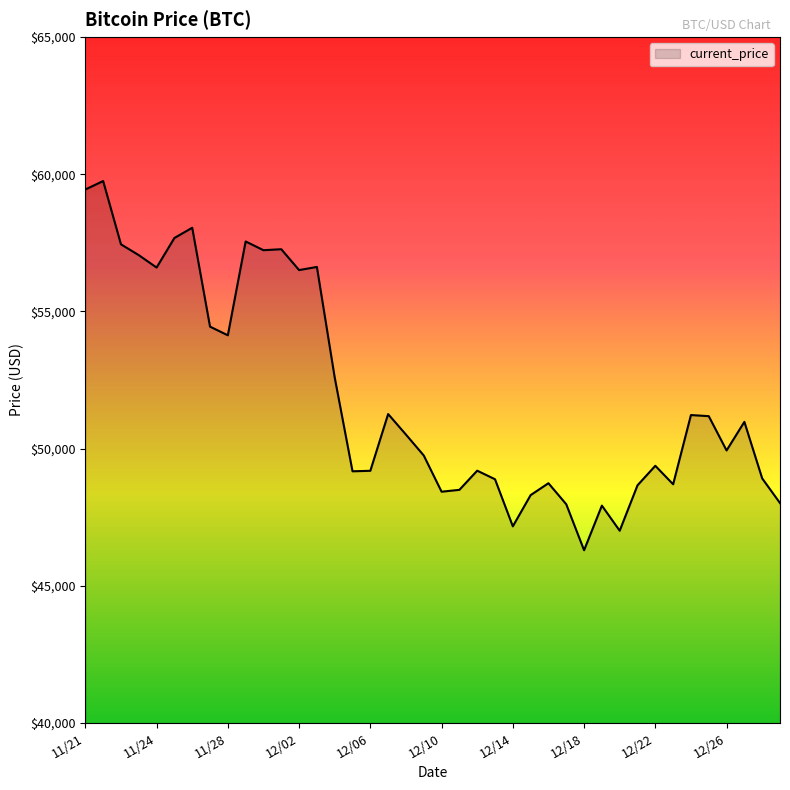

What is the maximum value shown in the chart?

59749